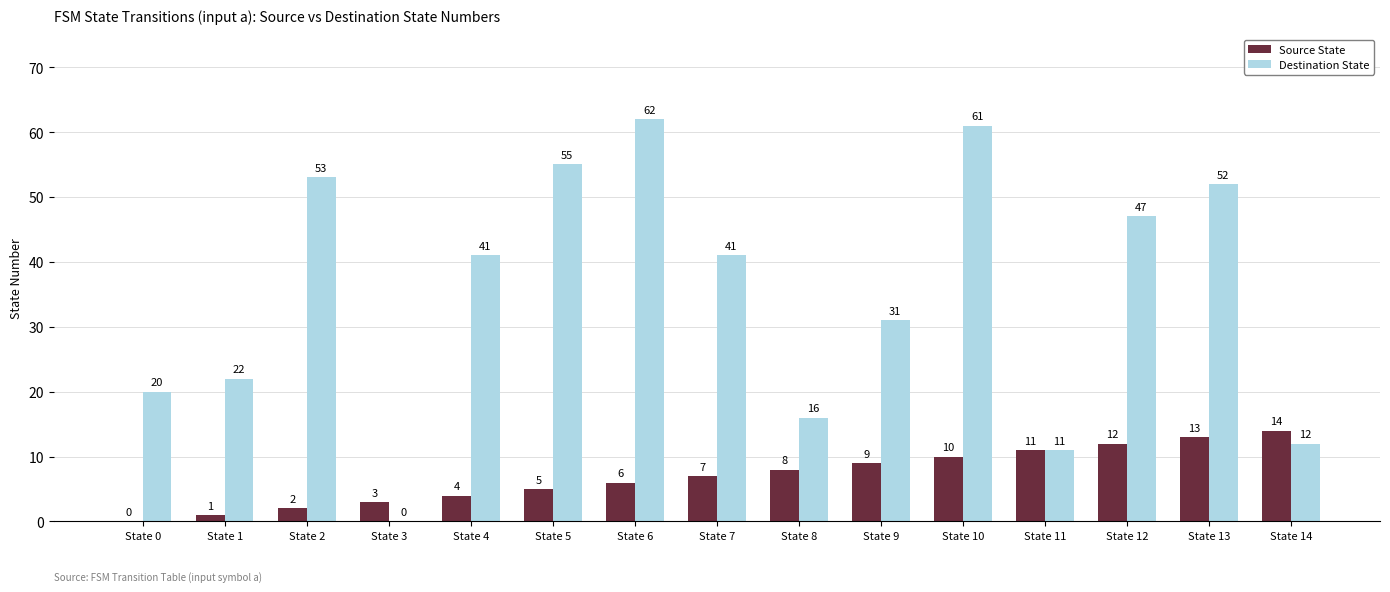

Is it true that Source State equals 3 at State 3?

True